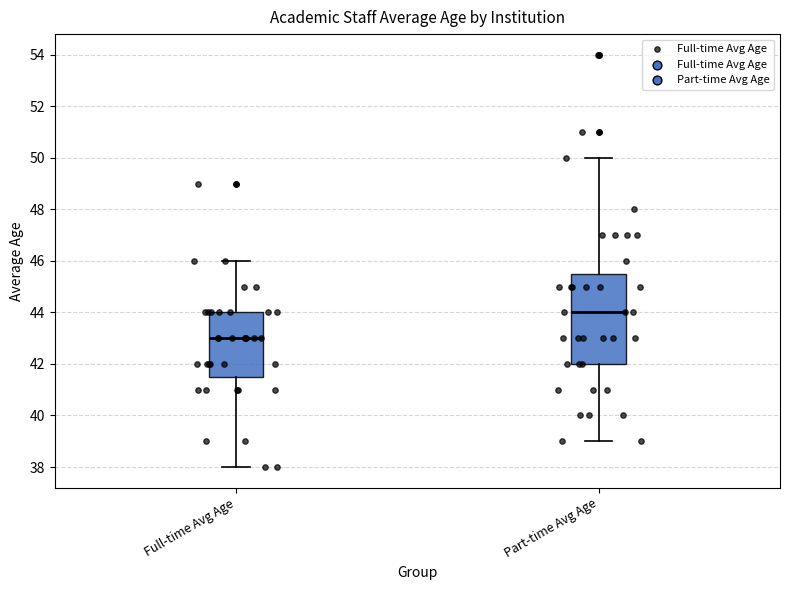

Which box has the highest median line?

Part-time Avg Age